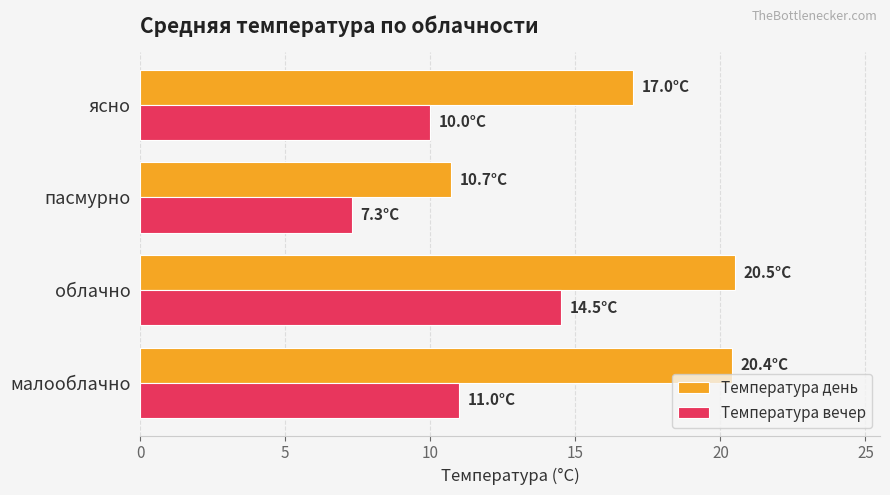

Is it true that Температура вечер equals 7.3 at пасмурно?

True